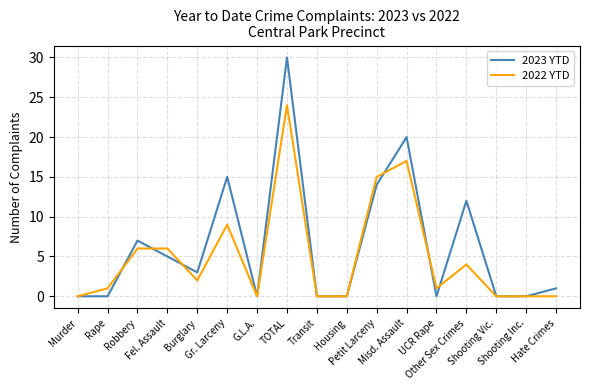

At Misd. Assault, list the series in order from smallest to largest.

2022 YTD, 2023 YTD